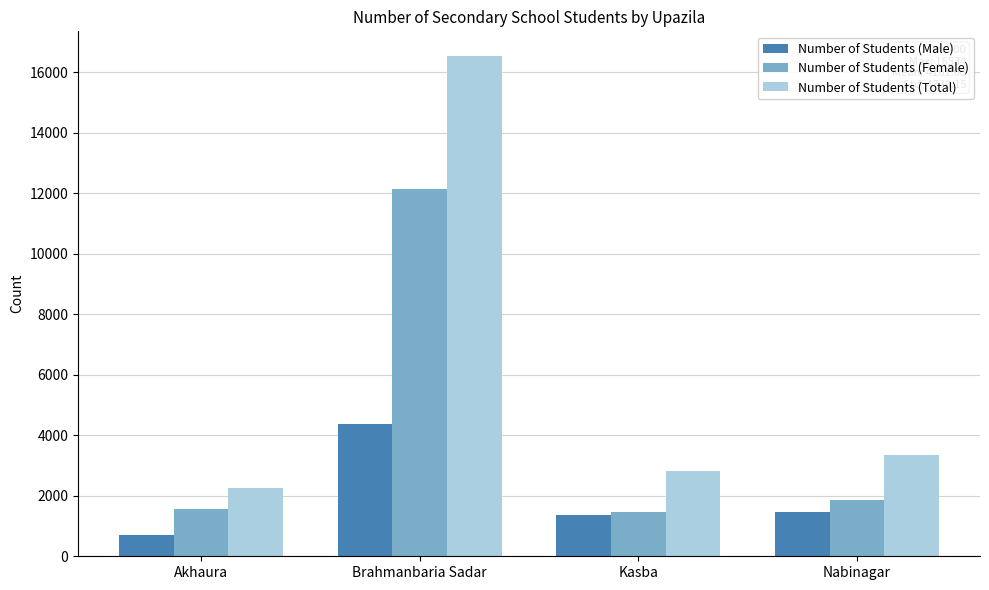

What value does the Number of Students (Female) series have at Brahmanbaria Sadar?

12160